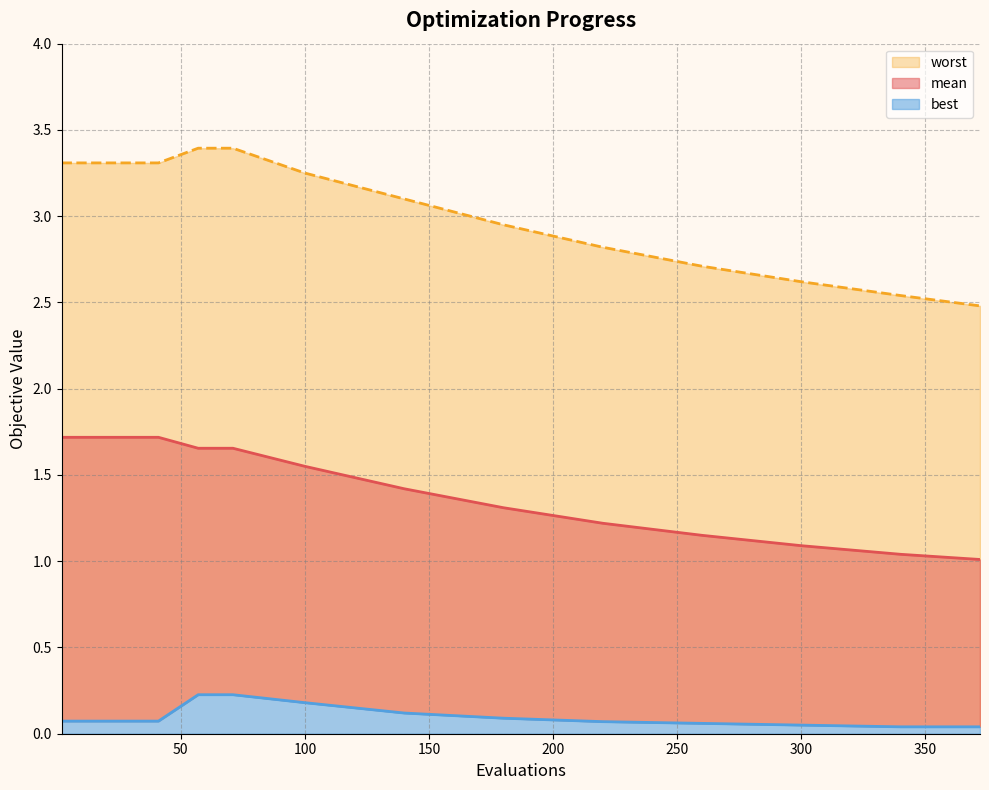

Is it true that worst_line equals 5.9 at 100?

False